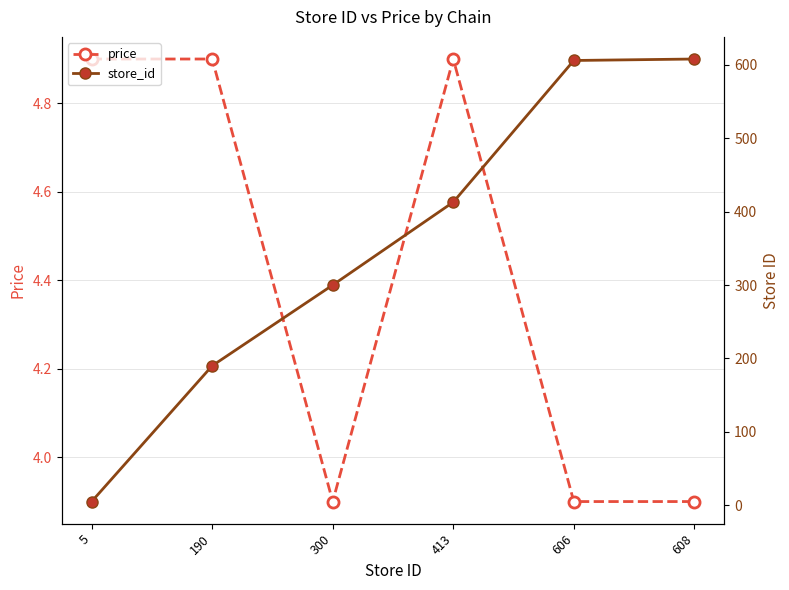

True or false: store_id has more than 1 points higher than both neighbors.

False